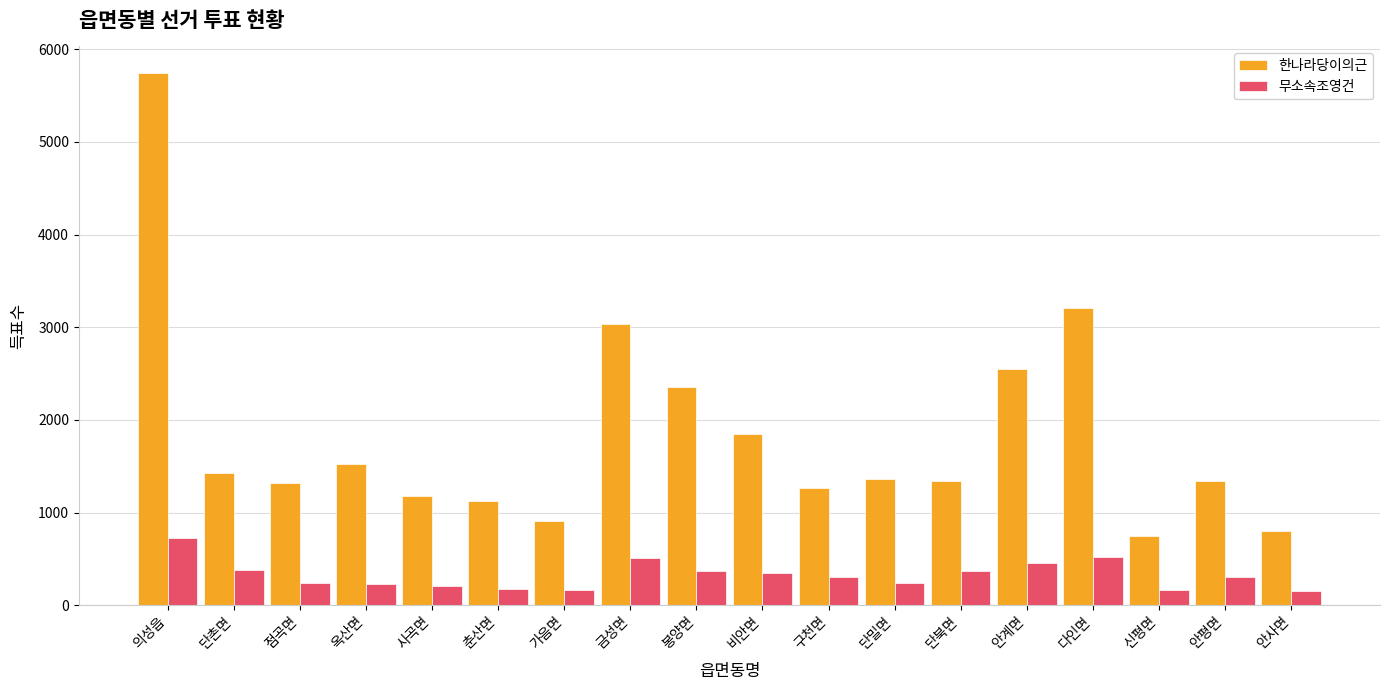

What are all the series names shown in the legend?

한나라당이의근, 무소속조영건